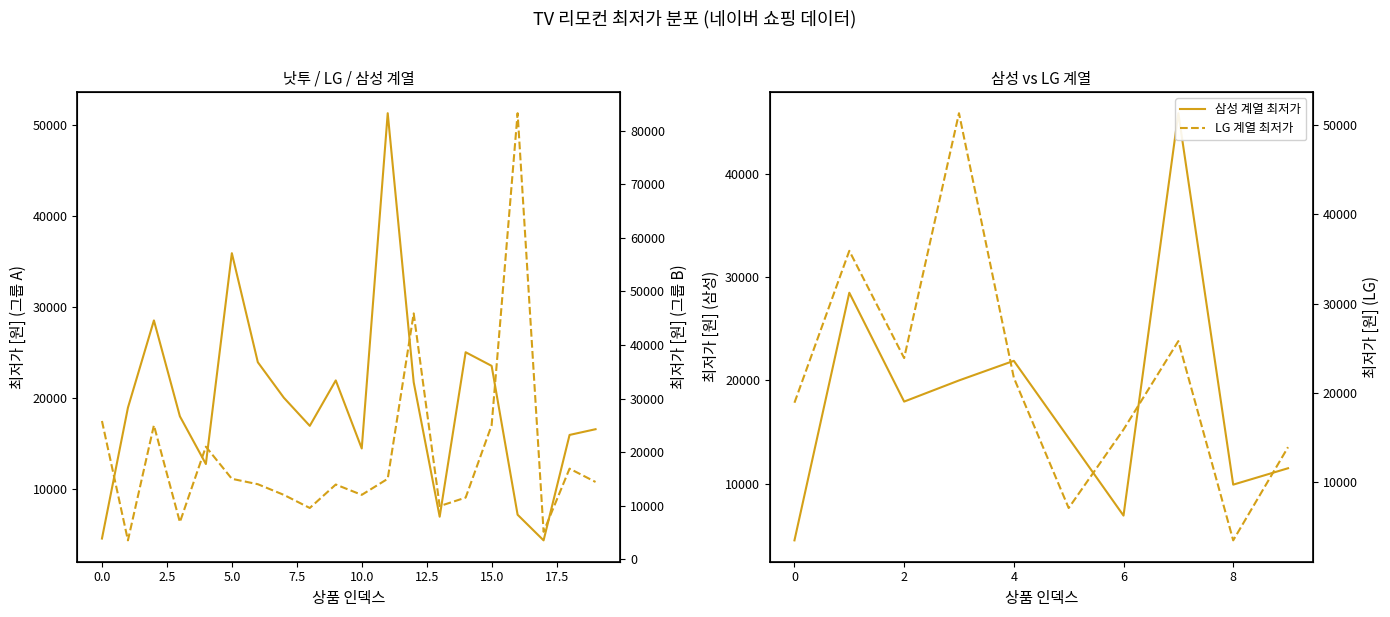

Is it true that 최저가_solid equals 2861 at 17?

False